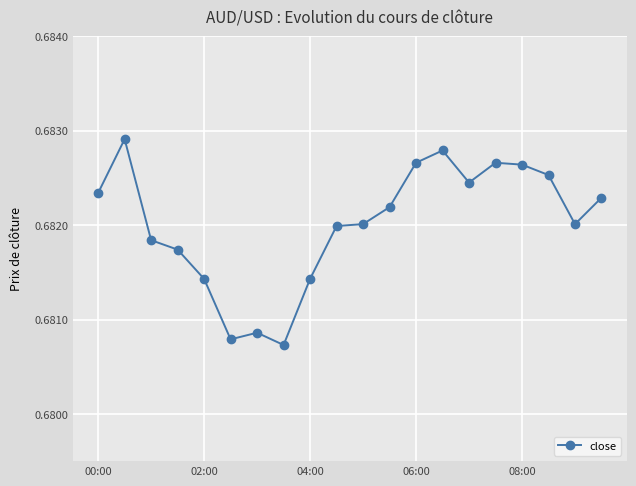

What is the sum of all values?

13.6